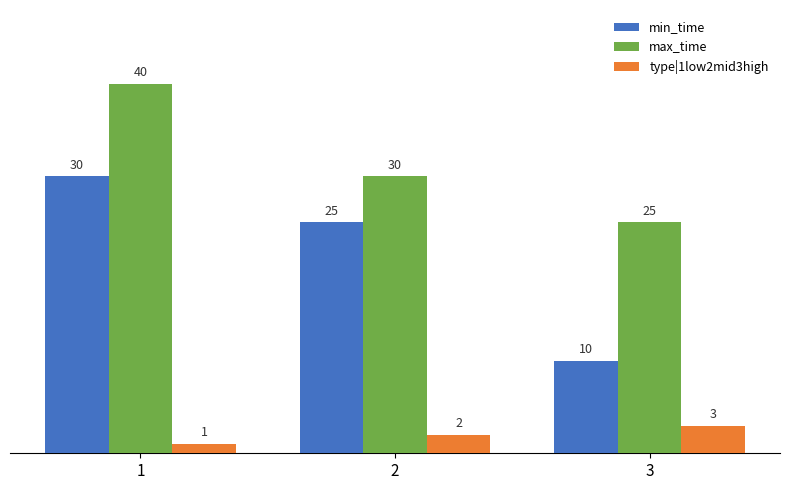

At how many categories does at least one series exceed 24?

3